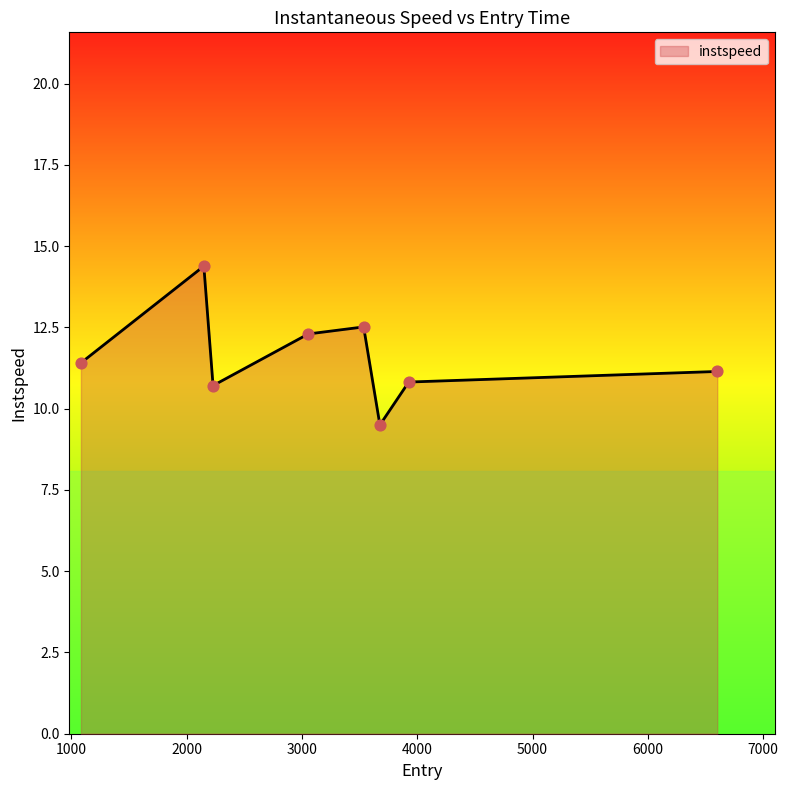

What is the difference between the maximum and second lowest values?

3.7